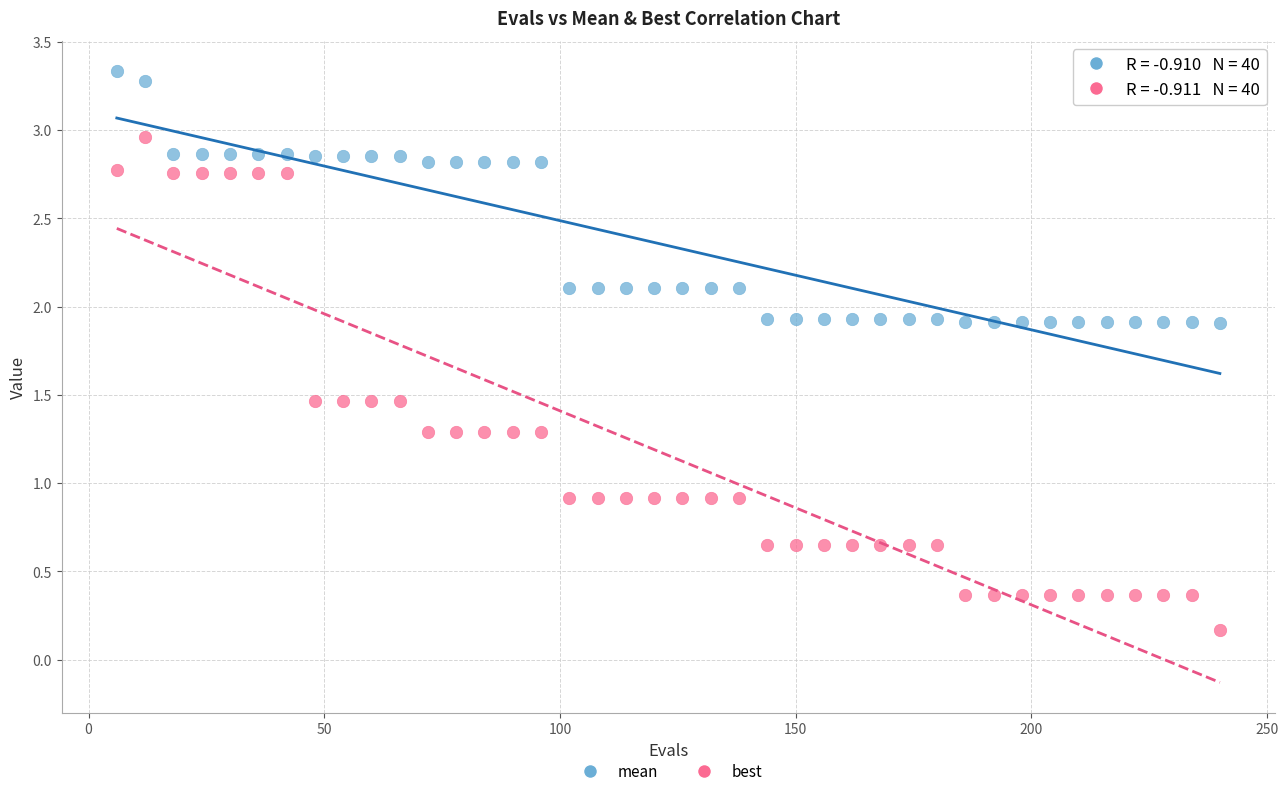

Which series contains the lowest Y value?

best